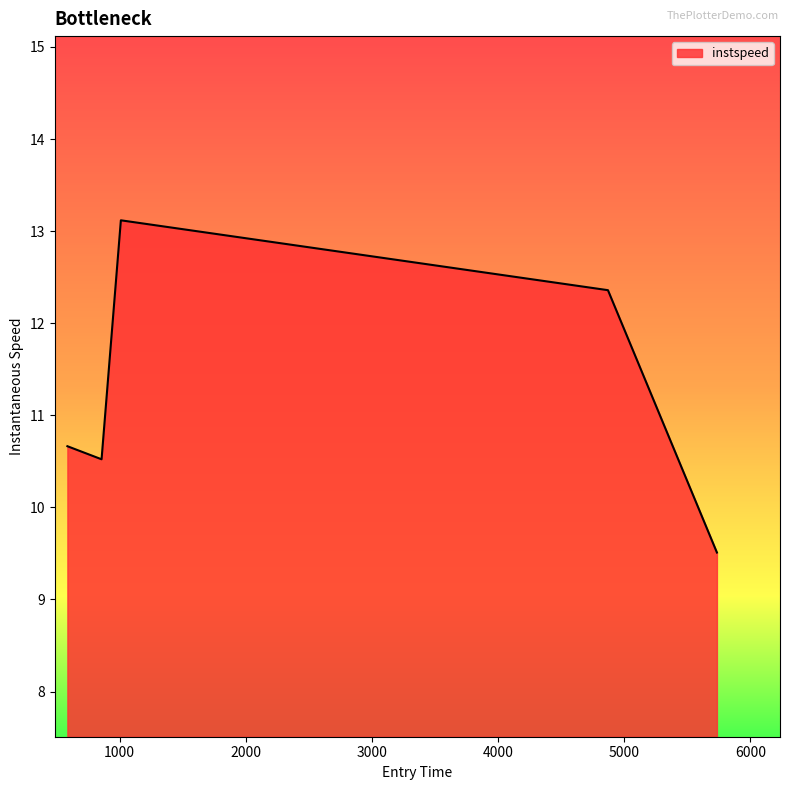

What is the sum of all values?

56.2